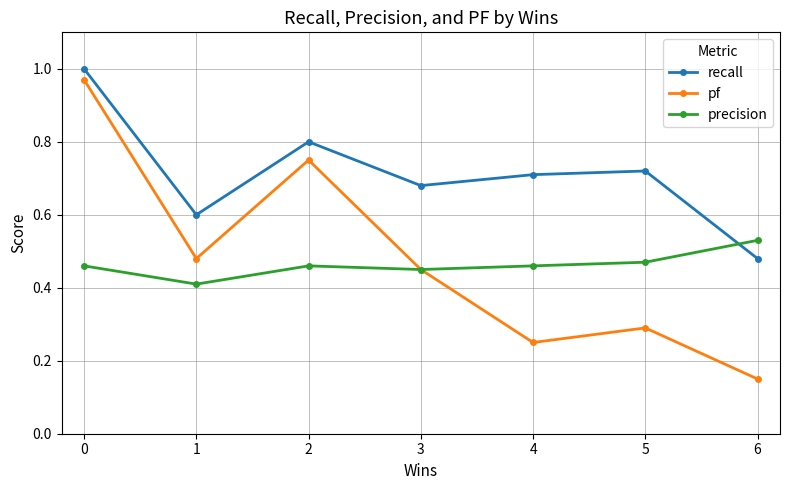

At 4, list the series in order from largest to smallest.

recall, precision, pf